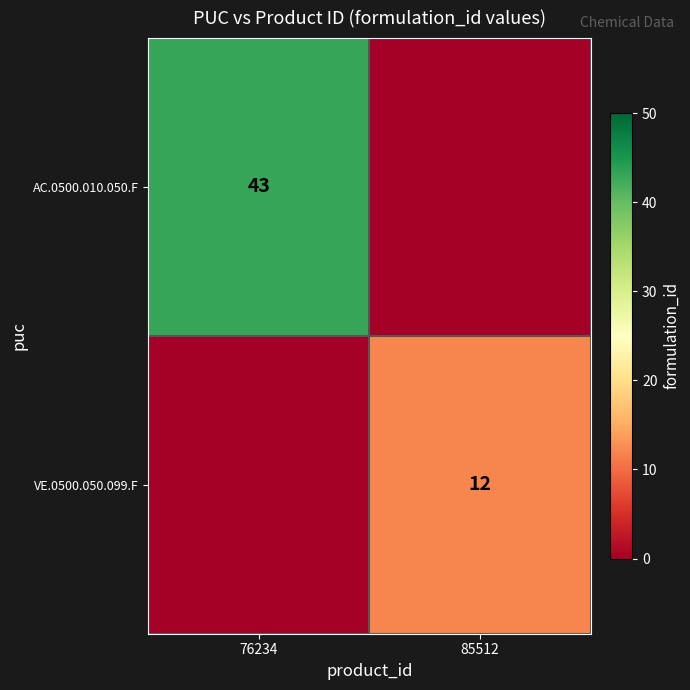

Is it true that AC.0500.010.050.F equals 11 at 76234?

False